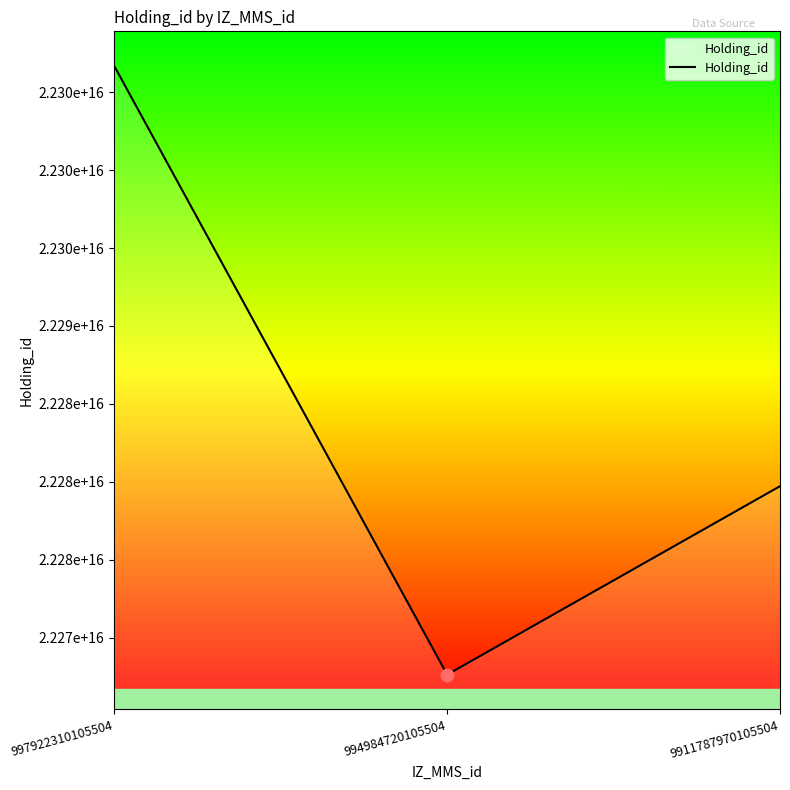

What is the ratio of the value at 997922310105504 to the value at 994984720105504?

1.0